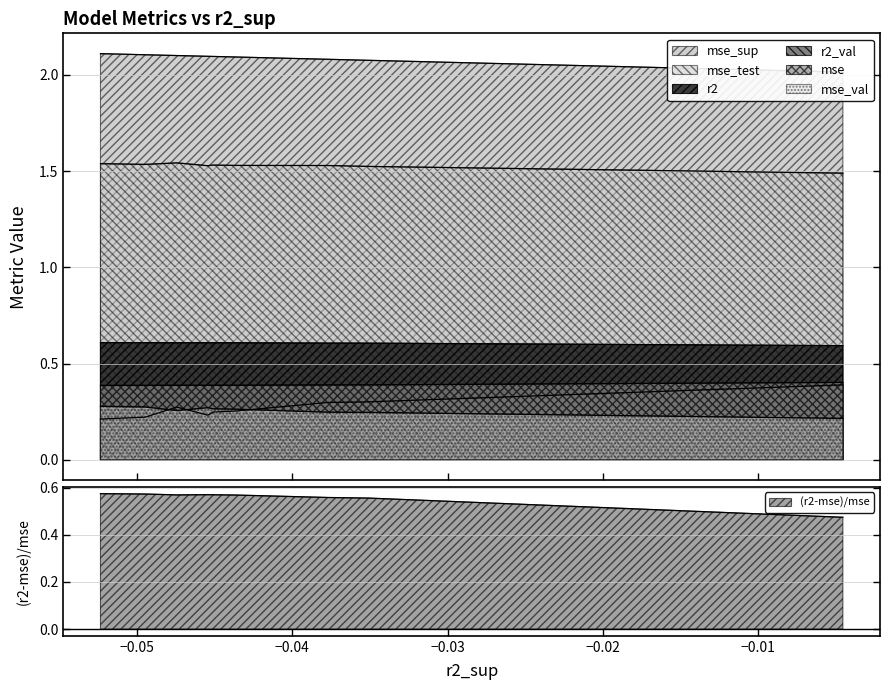

What is the minimum value shown in the chart?

0.2